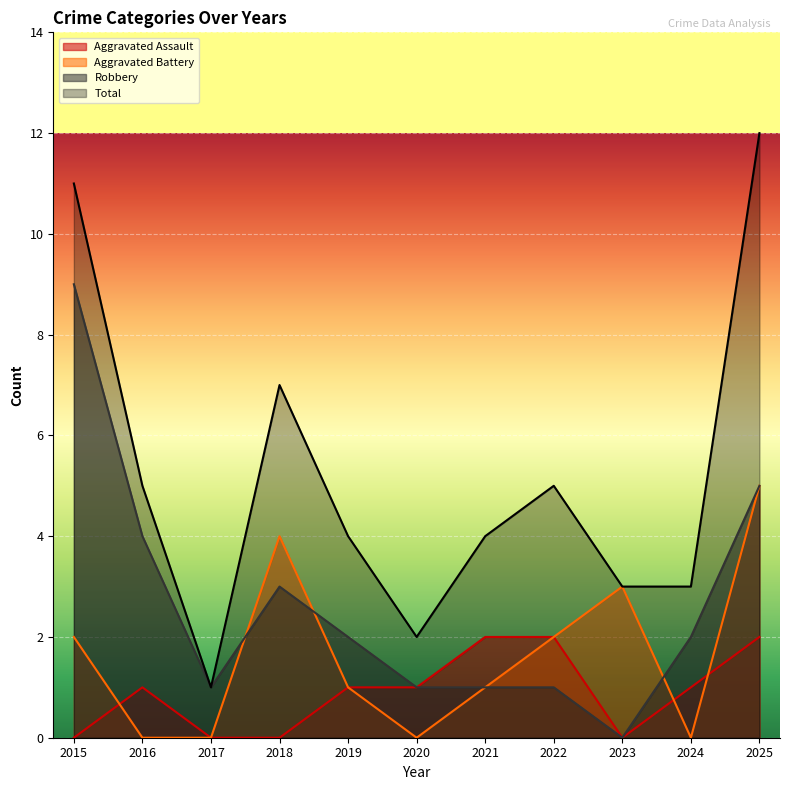

At which category is the sum across all series the highest?

2025